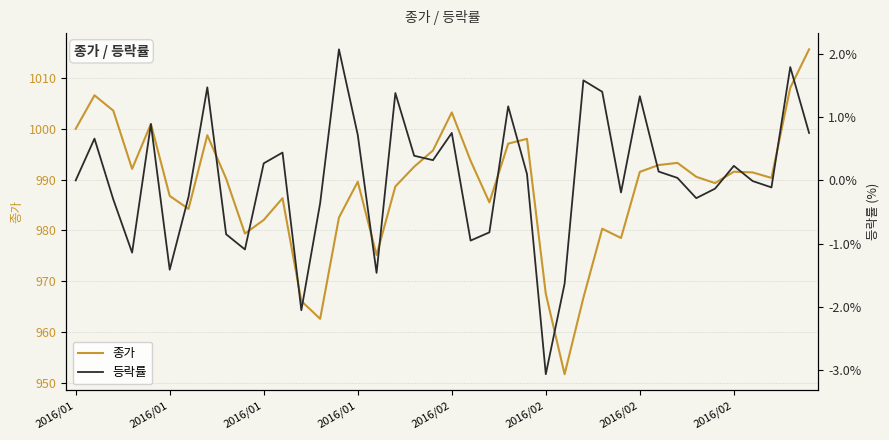

What is the average value of the 종가 series?

988.5